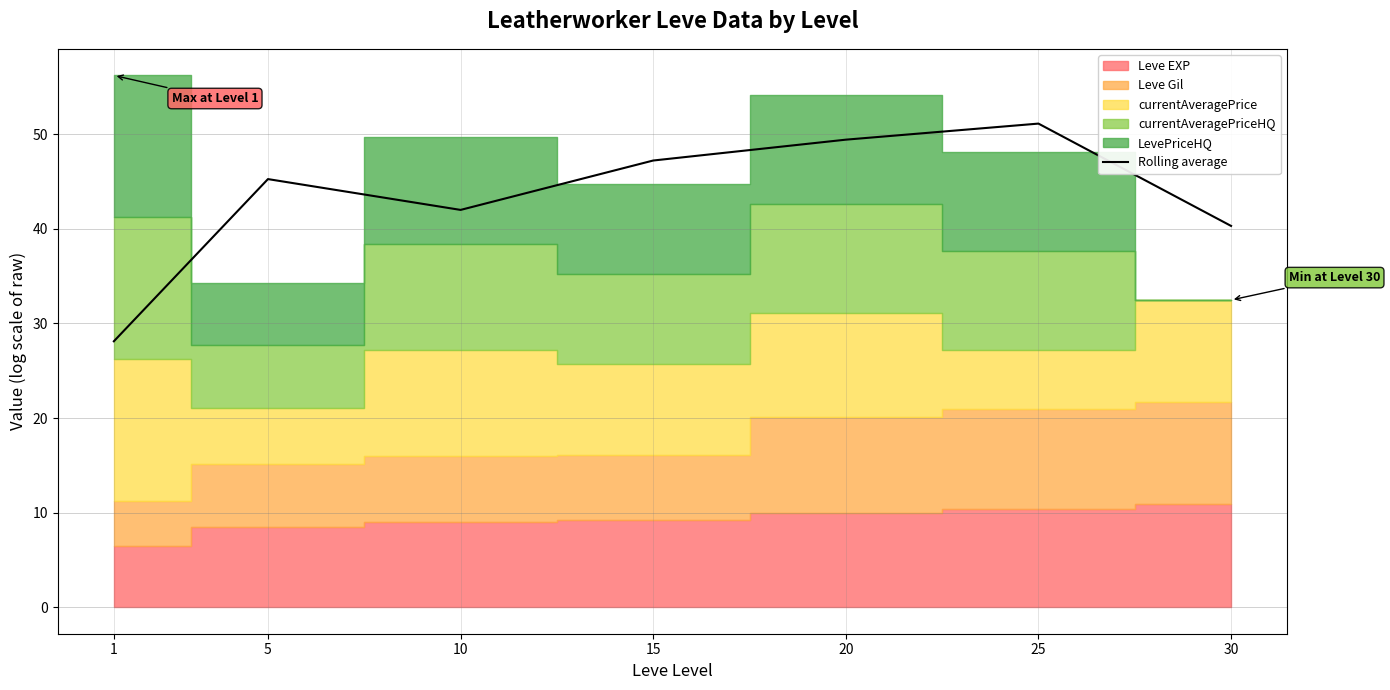

Reading left to right, transcribe all the data shown in this chart.

1=28.1	5=45.3	10=42.0	15=47.2	20=49.4	25=51.1	30=40.3